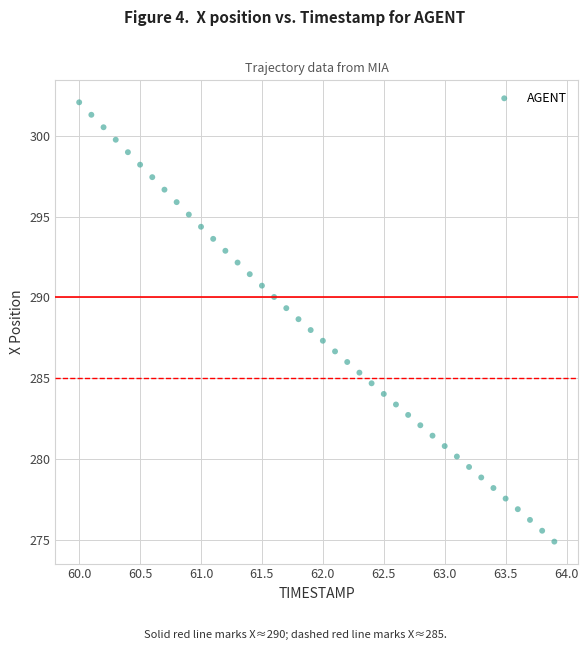

What is the range of Y values (max minus min)?

27.2